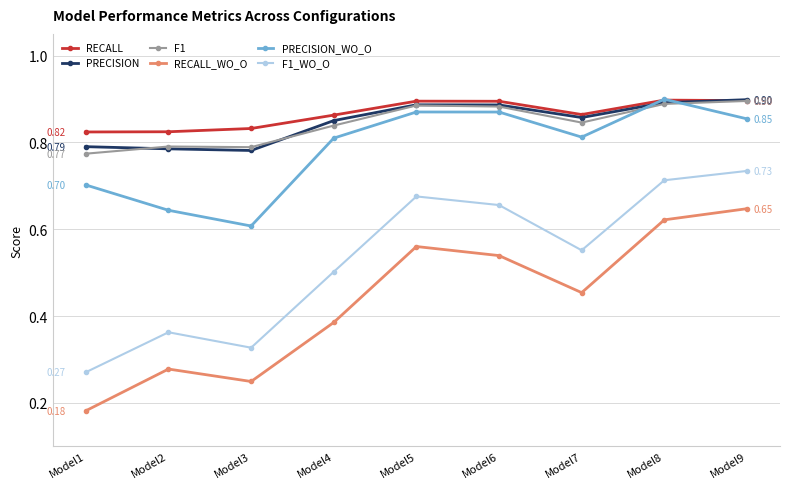

Which series has the largest total across all categories?

RECALL